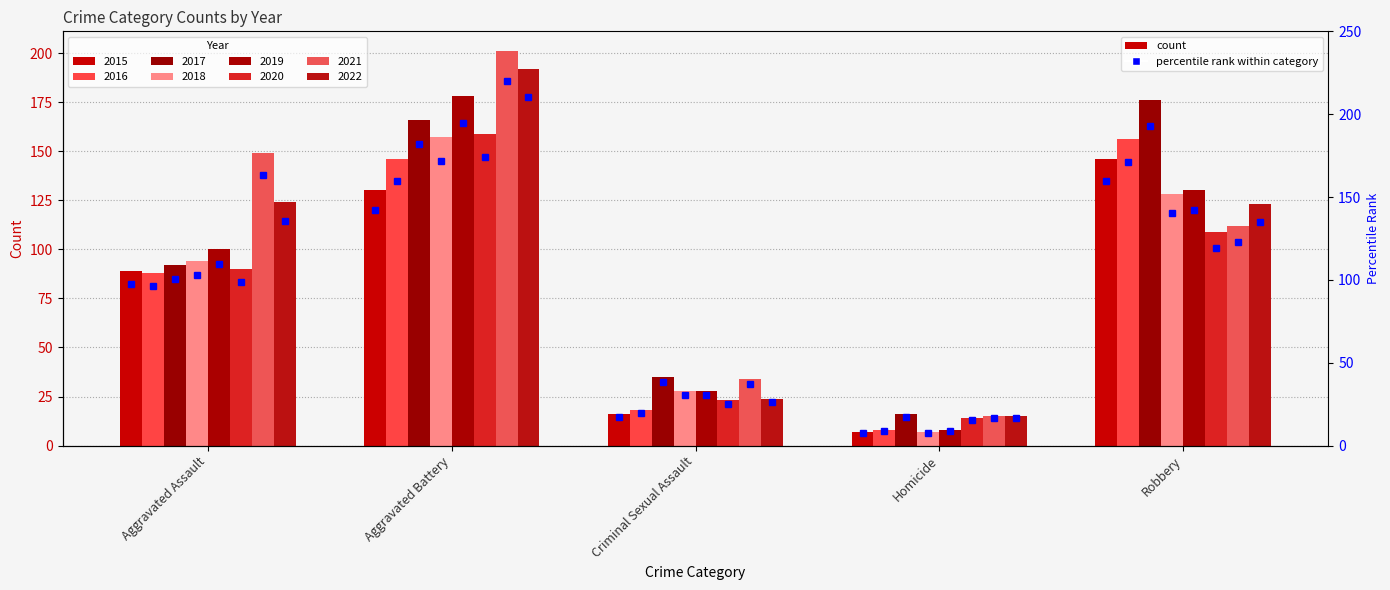

At which category does the chart reach its minimum across all series?

Homicide